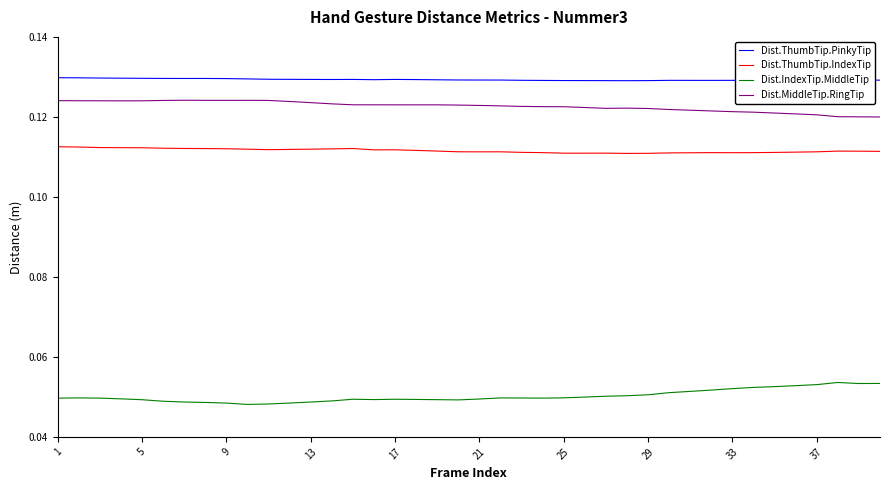

True or false: Dist.IndexTip.MiddleTip and Dist.ThumbTip.IndexTip intersect in this chart.

False